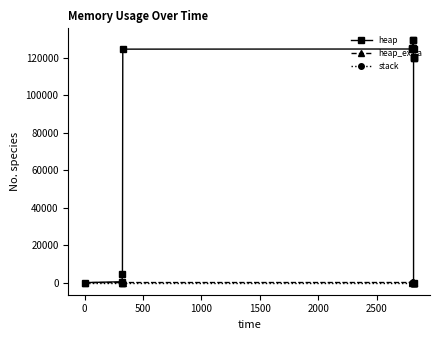

True or false: heap and stack cross at least once.

False